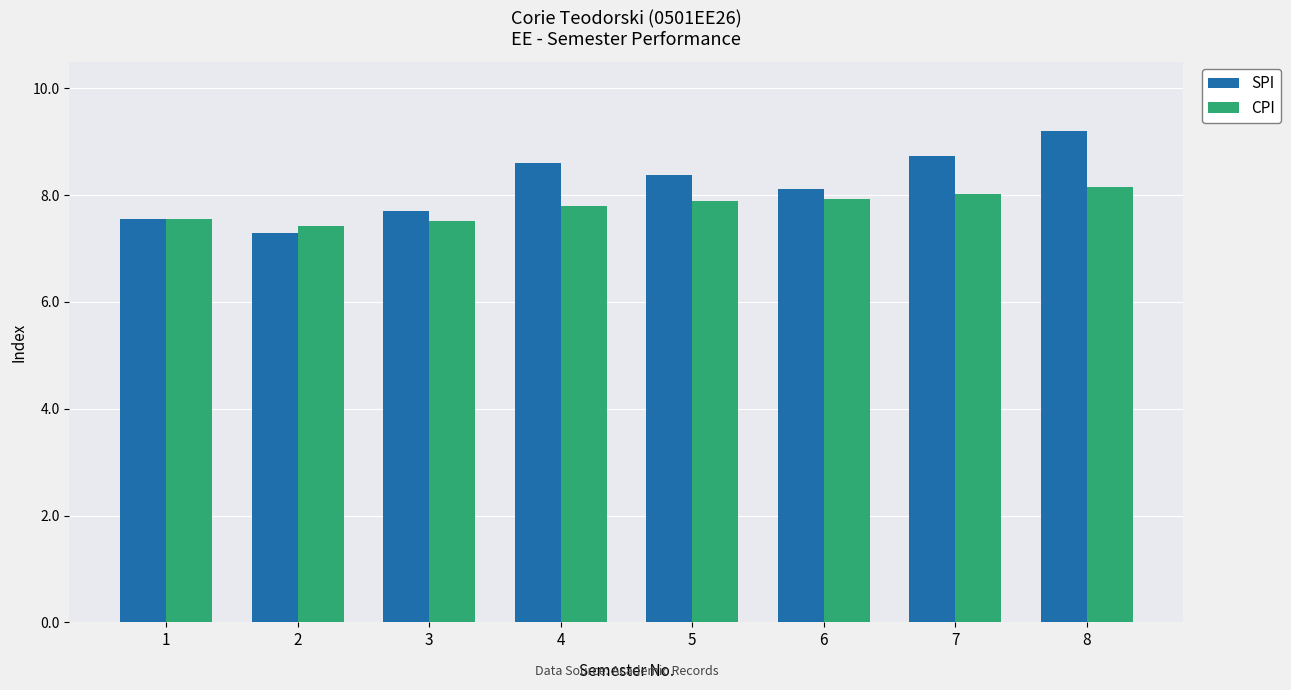

What are all the series names shown in the legend?

SPI, CPI